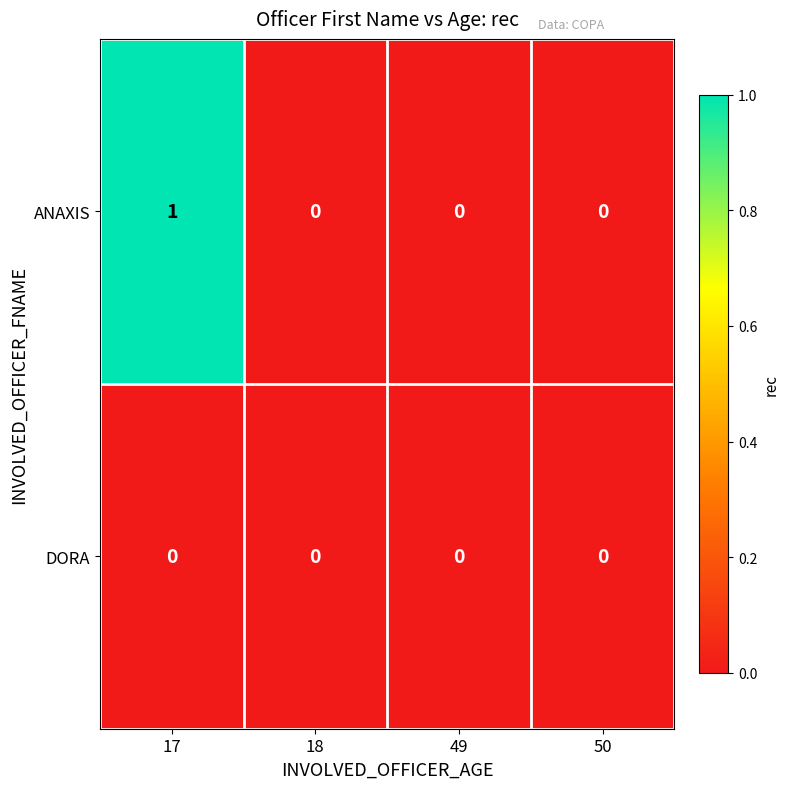

The value of DORA at 18 is 0. True or false?

True